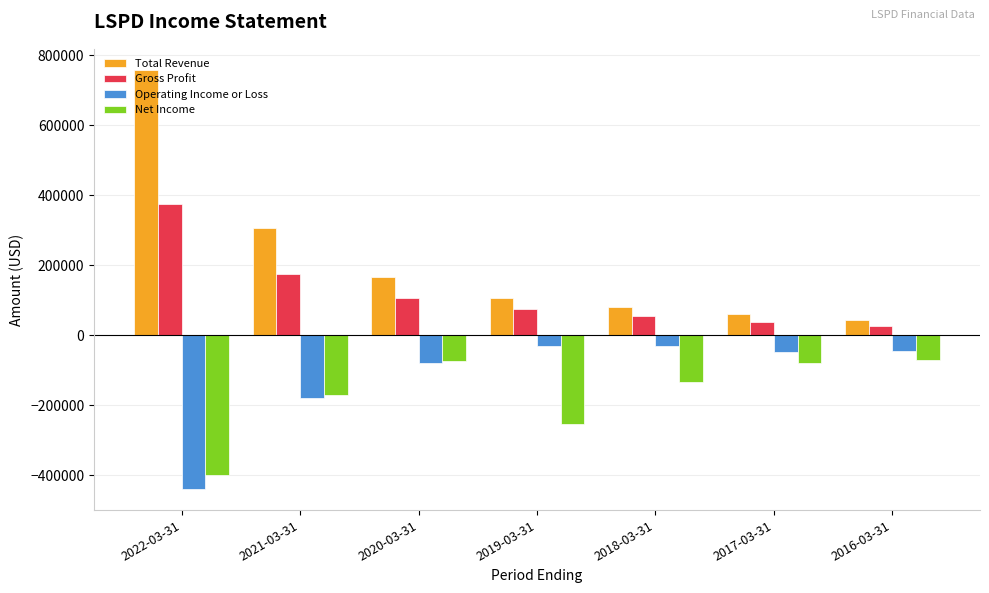

How many distinct data groups are displayed?

4